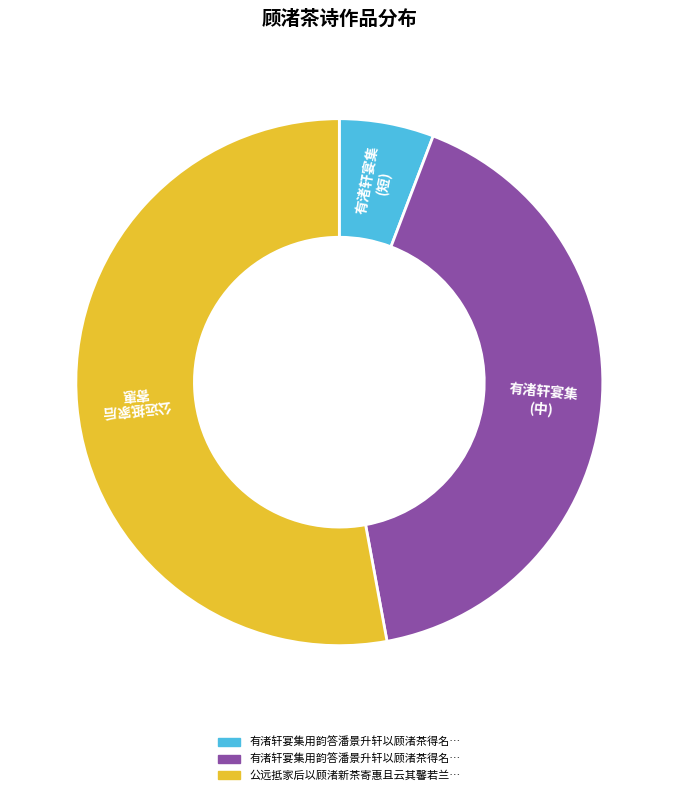

What is the largest slice in the pie chart?

公远抵家后 寄惠